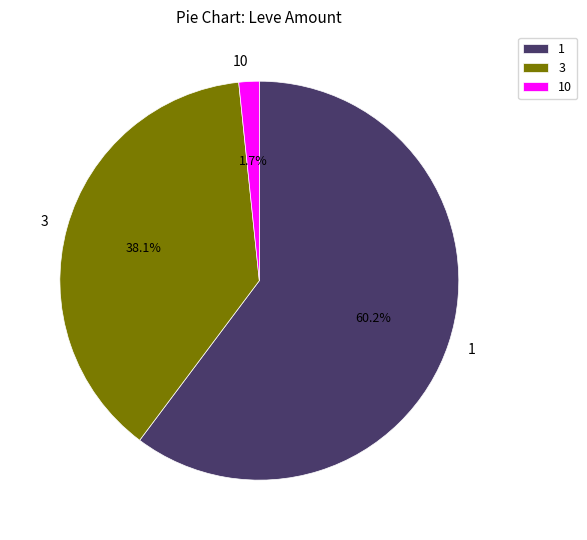

The 1 slice represents 7% of the pie. True or false?

False